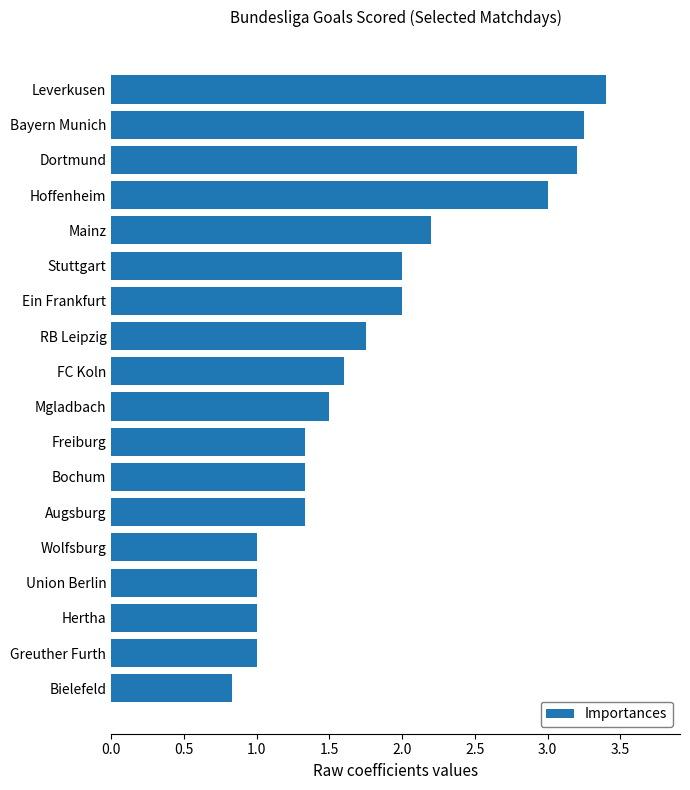

Approximately how many times larger is the value at FC Koln compared to Augsburg?

1.2